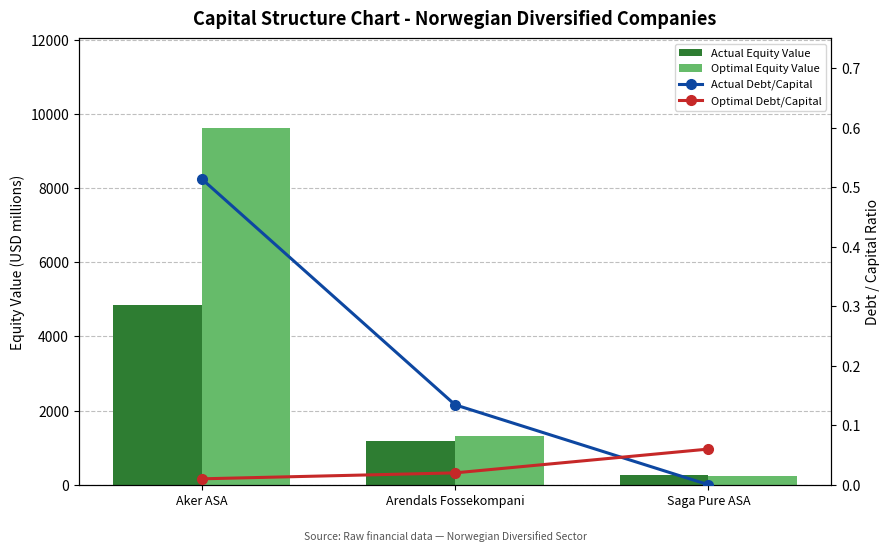

Is it true that Optimal Equity Value equals 6209.3 at Aker ASA?

False